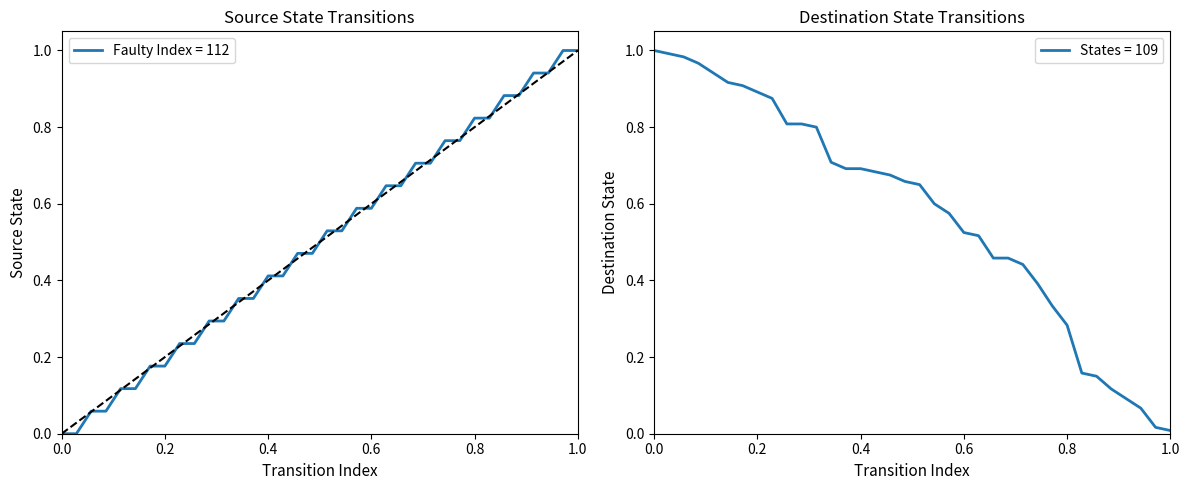

True or false: the data shows 0.0 at 4.

False